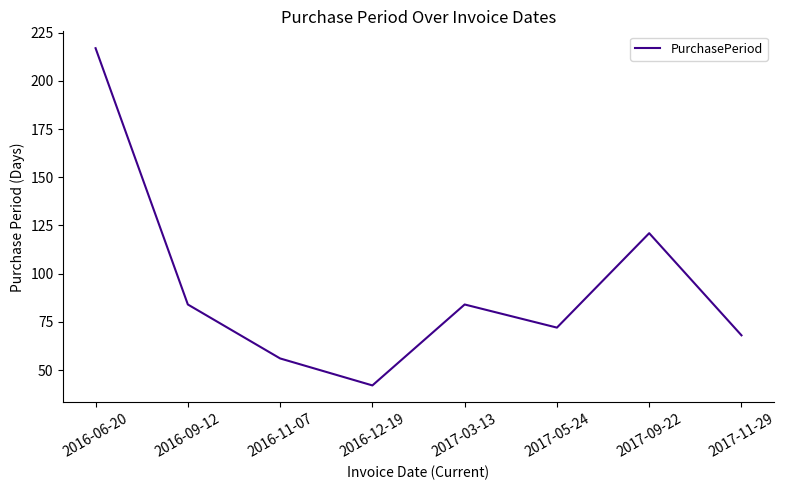

The chart shows a value of 68 at 2017-11-29. True or false?

True